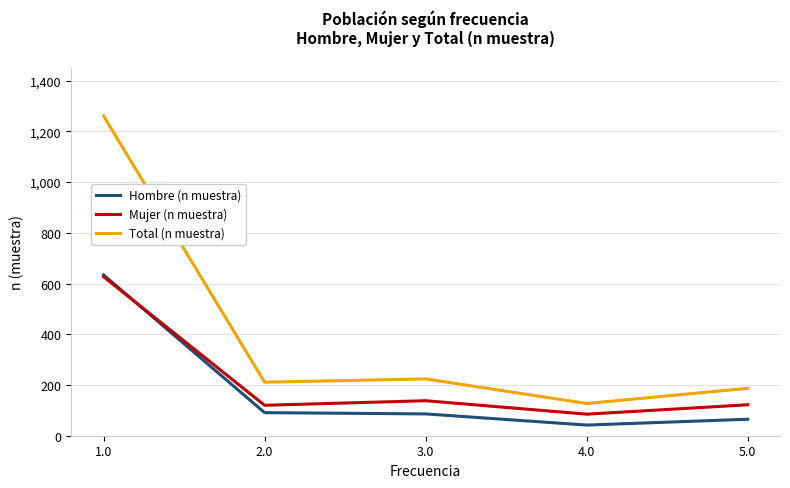

Where is the first local minimum for Mujer (n muestra)?

2.0